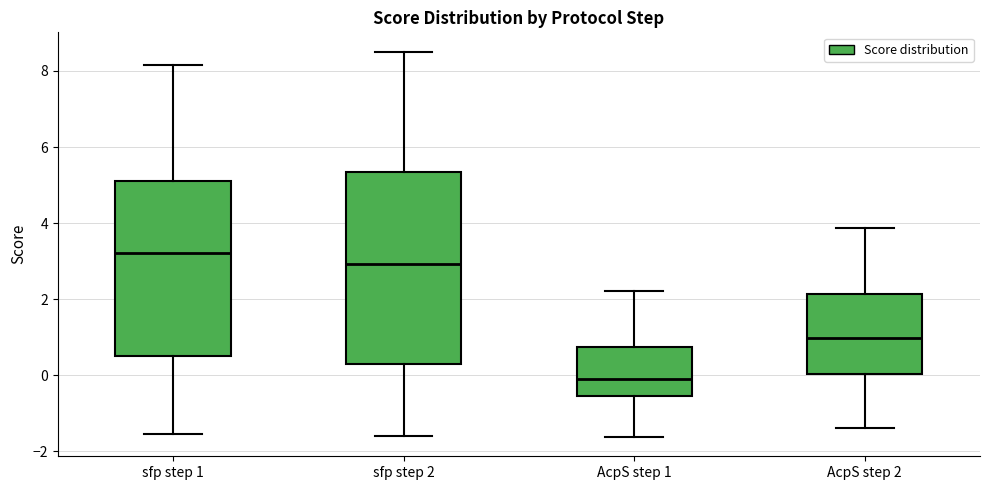

Reading left to right, read every box against the y-axis: the position of its median line, the range the box covers, and the ends of its whiskers. The values are not printed on the chart, so give them approximately, as read against the axis.

sfp step 1: median 3.2, box 0.6 to 5.2, whiskers -1.6 to 8.2
sfp step 2: median 3.0, box 0.4 to 5.4, whiskers -1.6 to 8.6
AcpS step 1: median 0.0, box -0.6 to 0.8, whiskers -1.6 to 2.2
AcpS step 2: median 1.0, box 0.0 to 2.2, whiskers -1.4 to 3.8